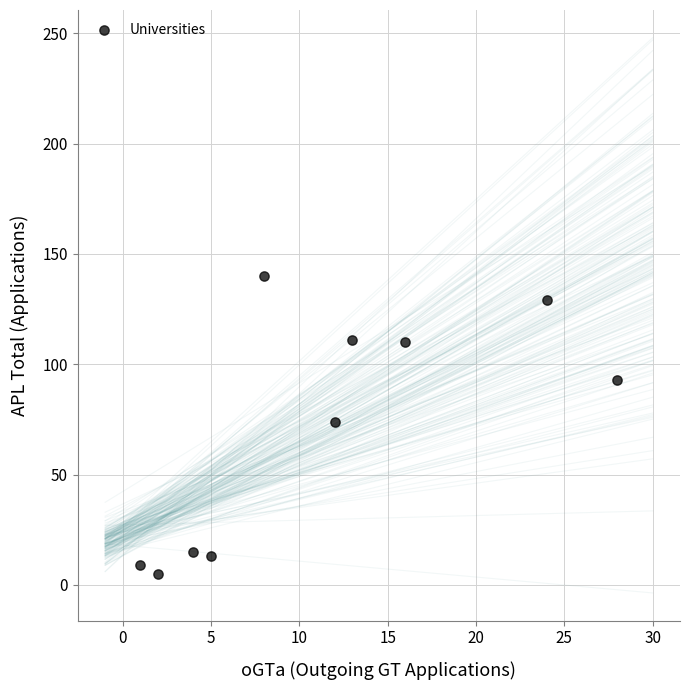

What is the range of Y values (max minus min)?

135